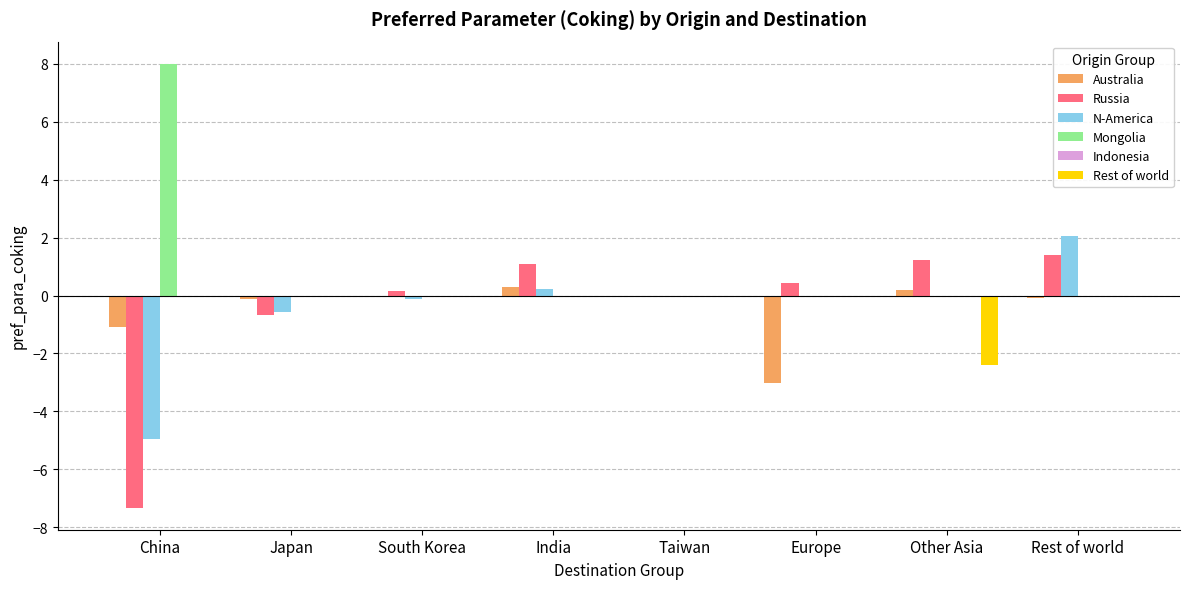

At which category is the sum across all series the highest?

Rest of world